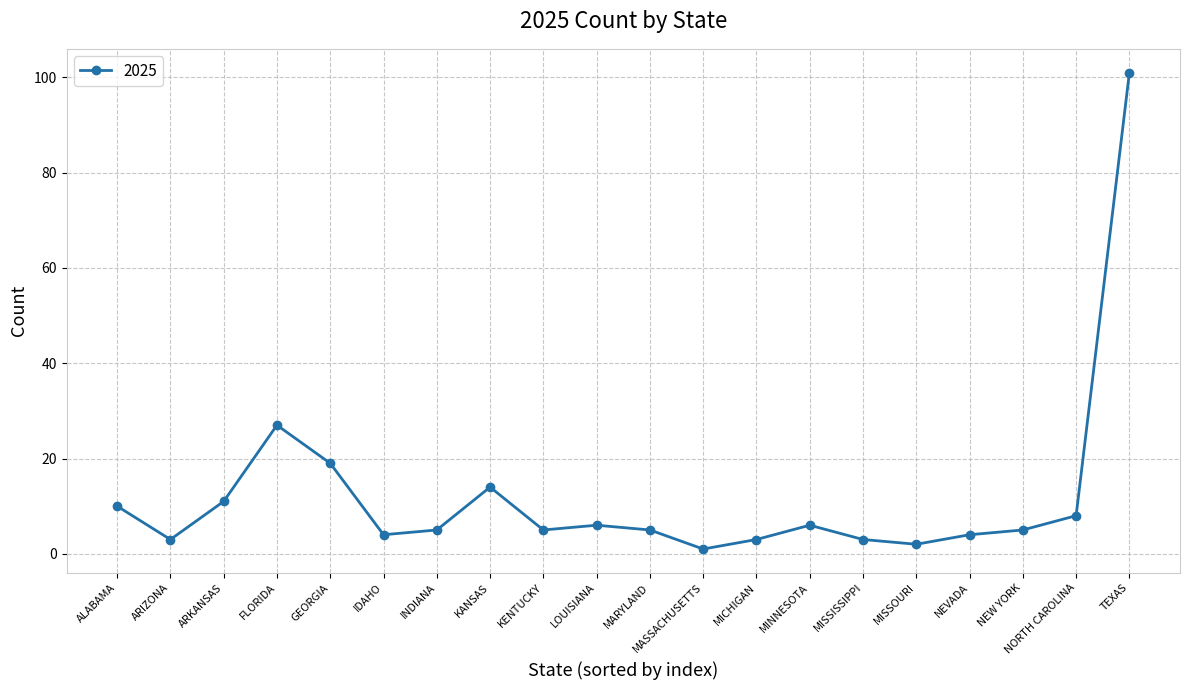

At which category does the chart reach its minimum across all series?

MASSACHUSETTS